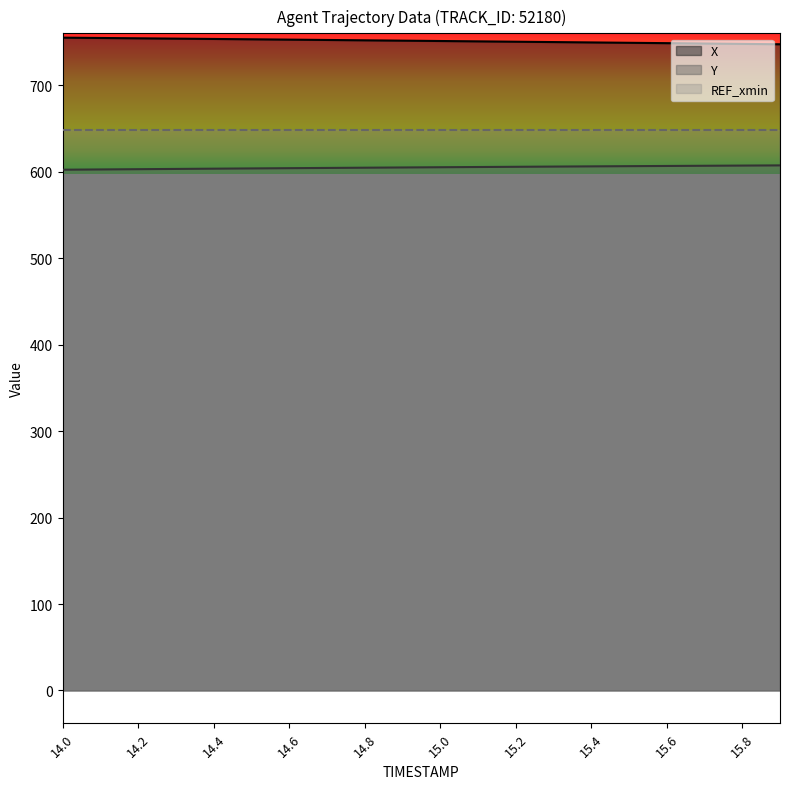

True or false: X and Y cross at least once.

False